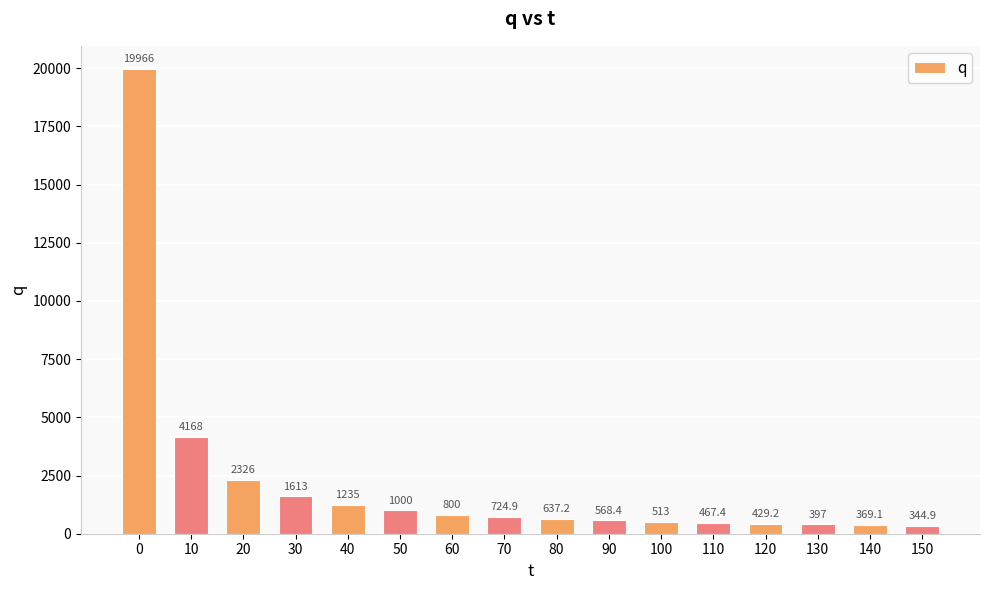

What is the difference between the maximum and second lowest values?

19596.9